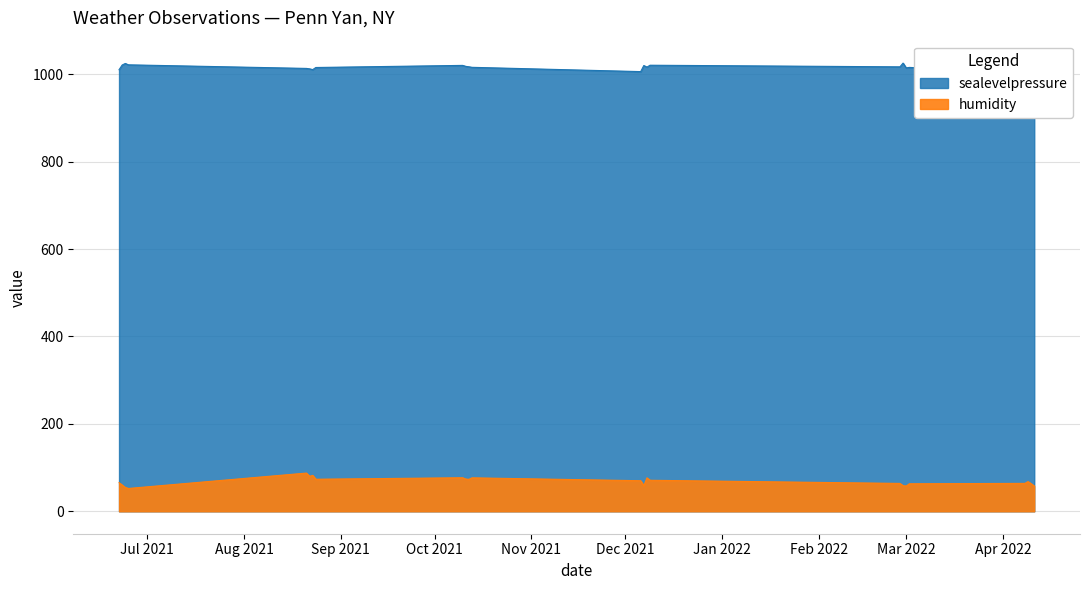

List the series in order of their overall mean, lowest first.

humidity, sealevelpressure